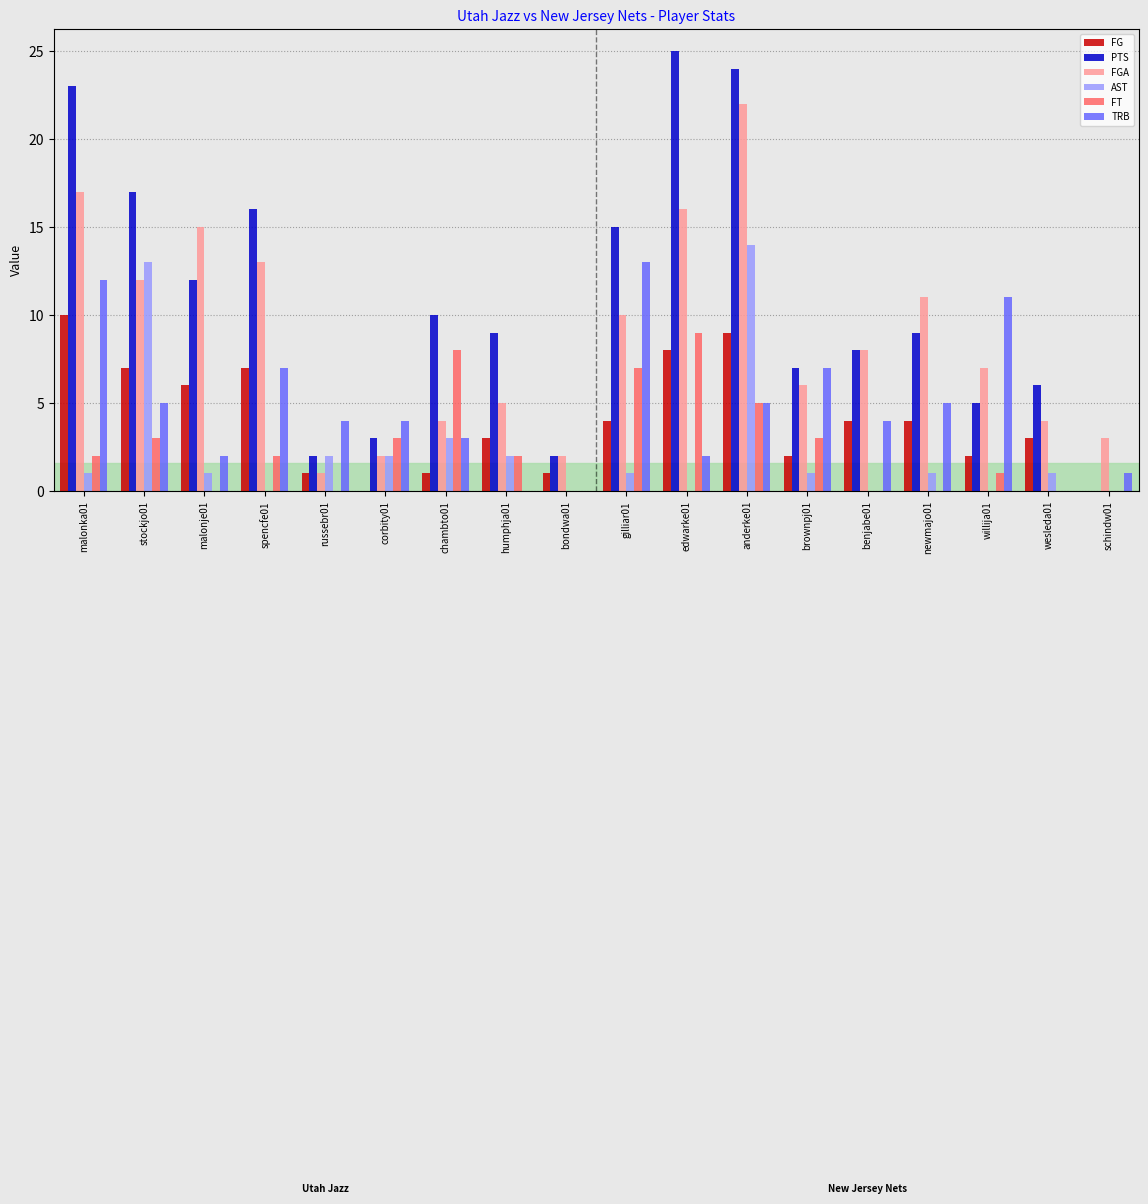

Are the bars horizontal?

No